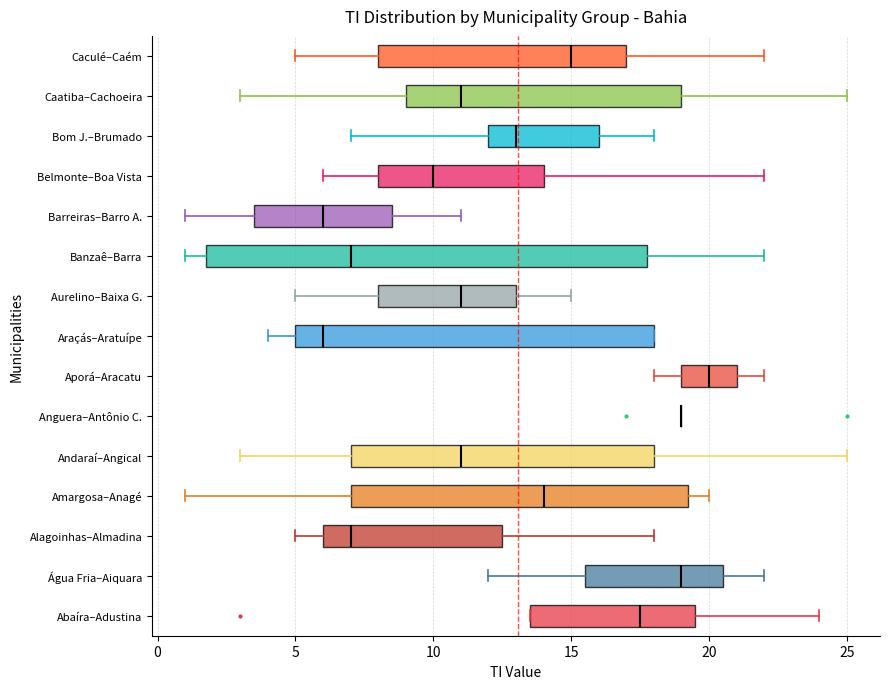

Where does the left whisker of the box for Água Fria–Aiquara end on the x-axis? The values are not printed on the chart, so give them approximately, as read against the axis.

12.0